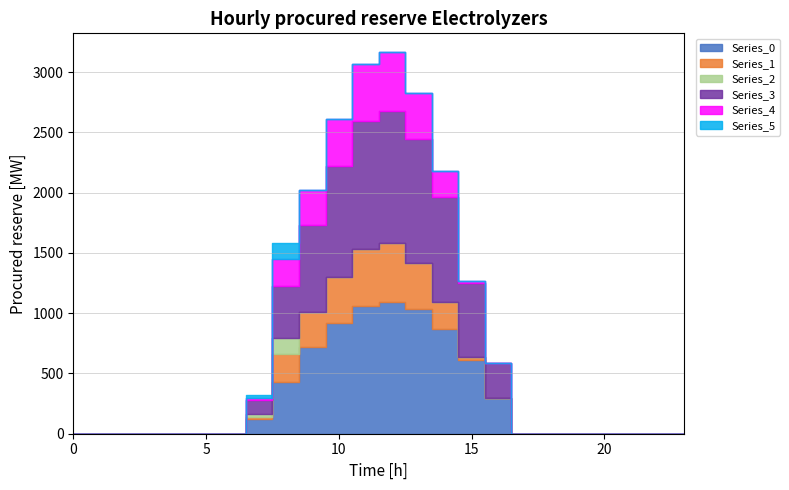

Which series changed the most between 6 and 7?

Series_0